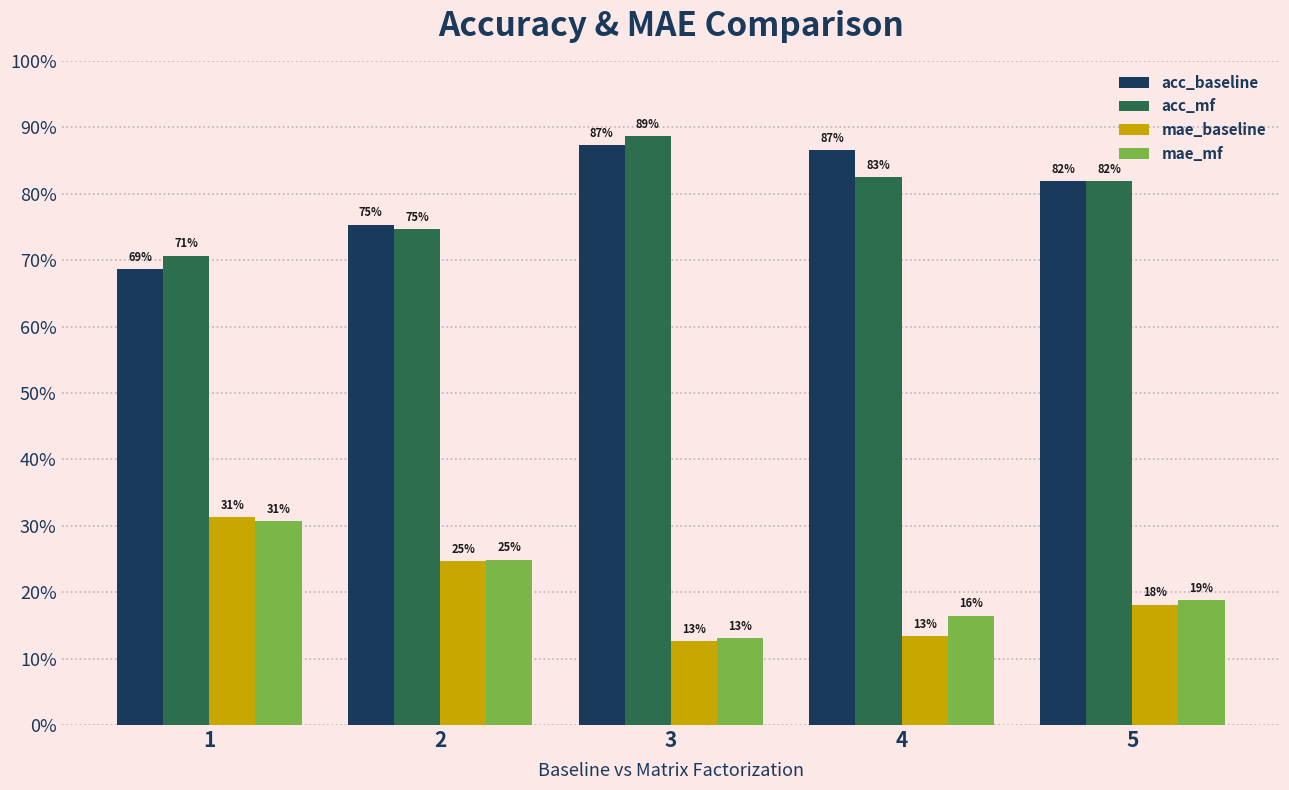

Between 1 and 3, which series saw the biggest shift?

mae_baseline